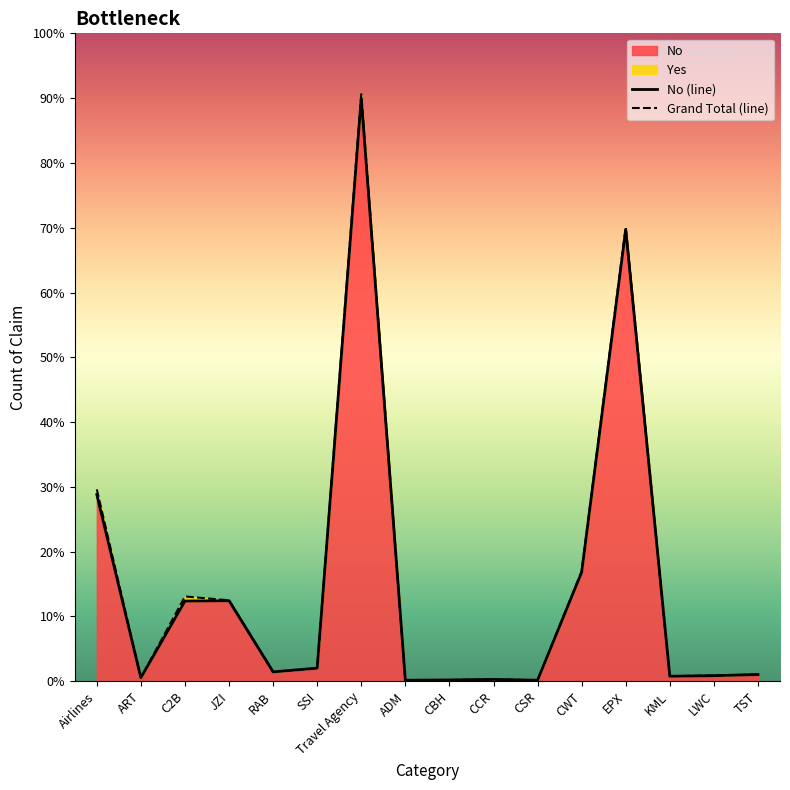

What is the value of the Grand Total (line) point at the 10th from the left?

140